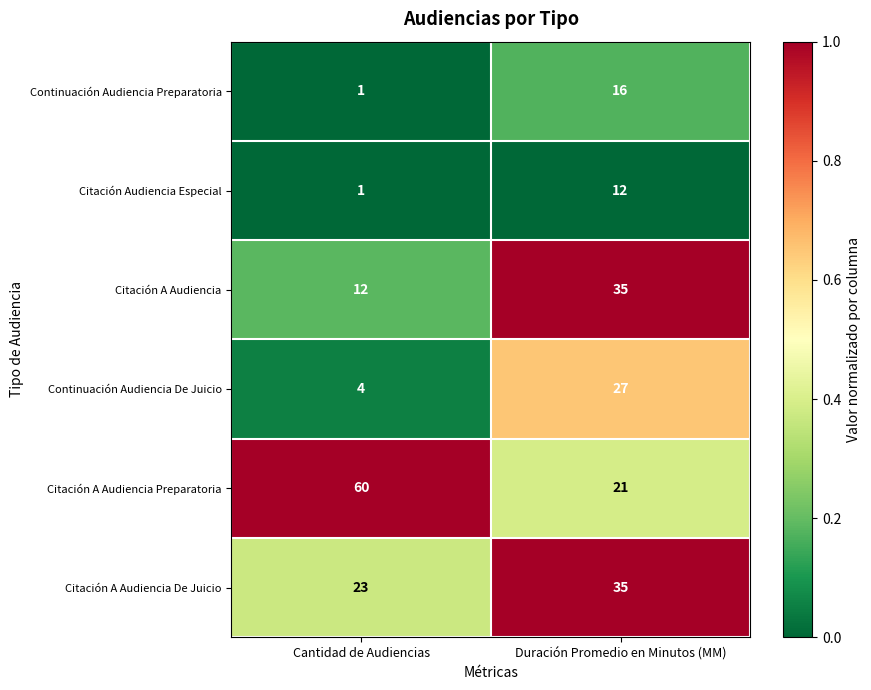

Reading left to right, list all the values displayed in this chart.

Continuación Audiencia Preparatoria: Cantidad de Audiencias=1	Duración Promedio en Minutos (MM)=16
Citación Audiencia Especial: Cantidad de Audiencias=1	Duración Promedio en Minutos (MM)=12
Citación A Audiencia: Cantidad de Audiencias=12	Duración Promedio en Minutos (MM)=35
Continuación Audiencia De Juicio: Cantidad de Audiencias=4	Duración Promedio en Minutos (MM)=27
Citación A Audiencia Preparatoria: Cantidad de Audiencias=60	Duración Promedio en Minutos (MM)=21
Citación A Audiencia De Juicio: Cantidad de Audiencias=23	Duración Promedio en Minutos (MM)=35